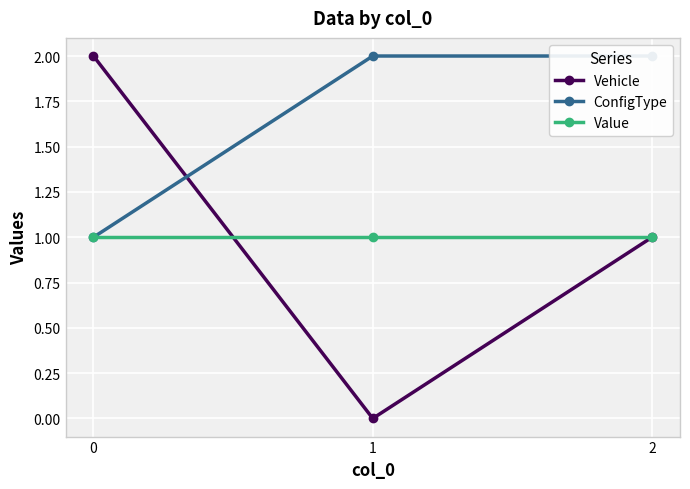

What is the sum of all ConfigType values?

5